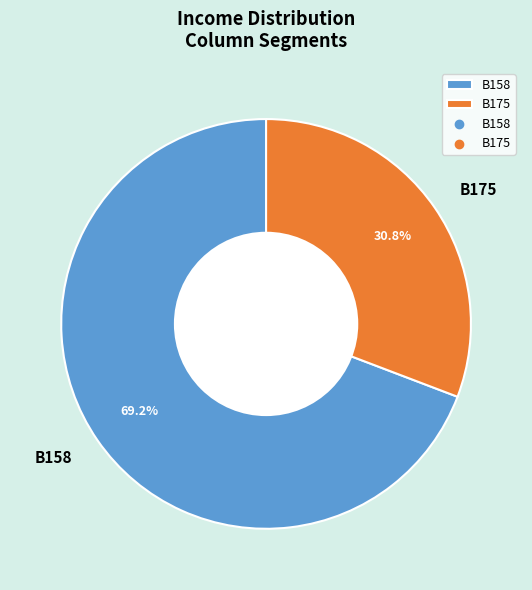

To the nearest percent, what portion does B158 represent?

69%